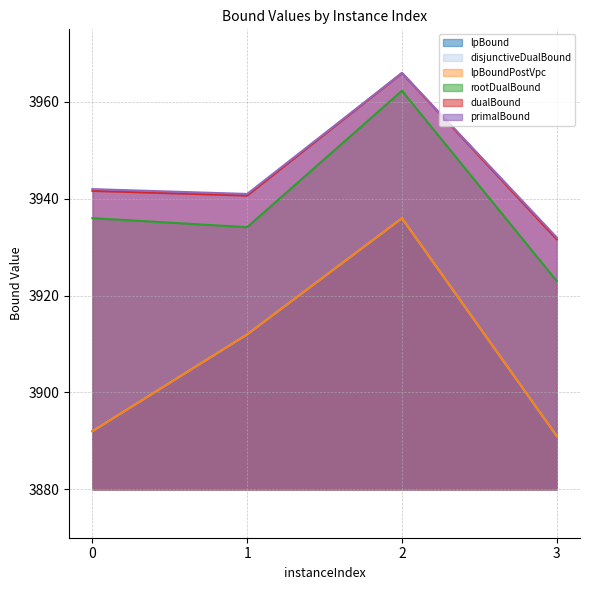

What is the greatest value displayed?

3966.0